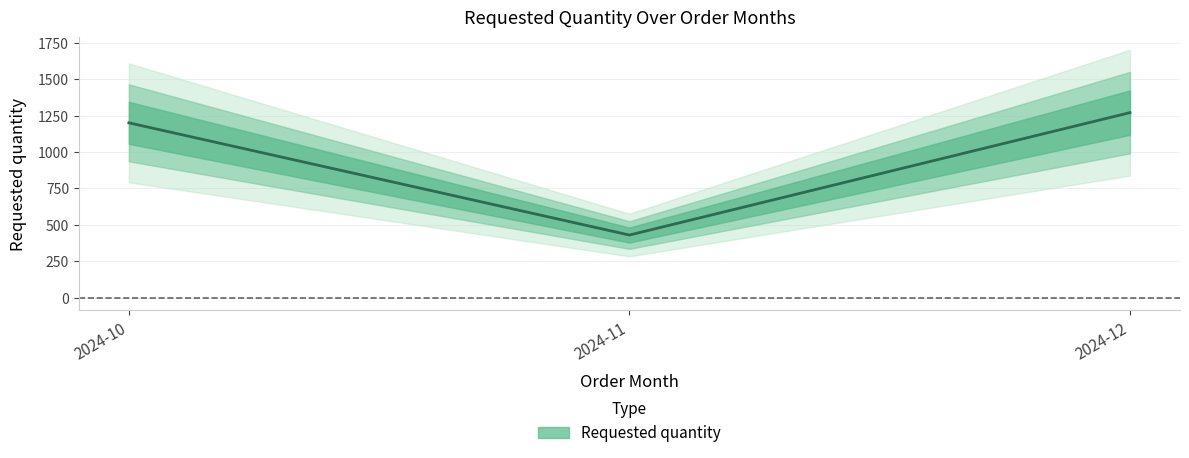

What is the value of the 3rd point from the left?

1270